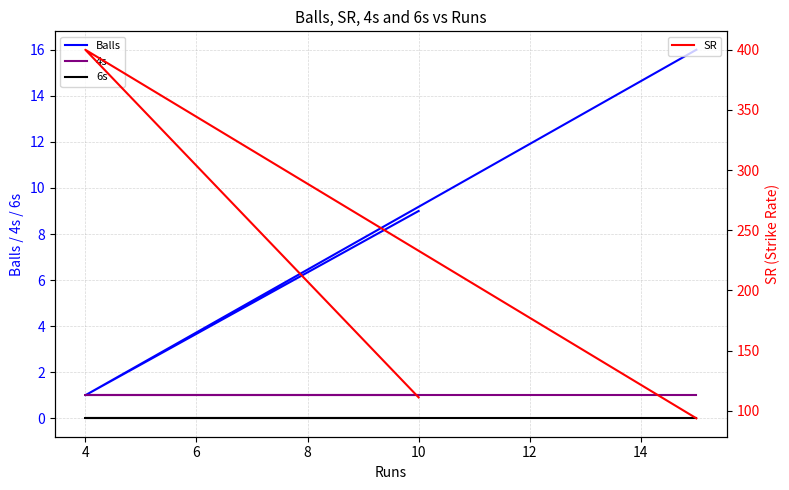

Which has a higher value, 2 or 6?

6